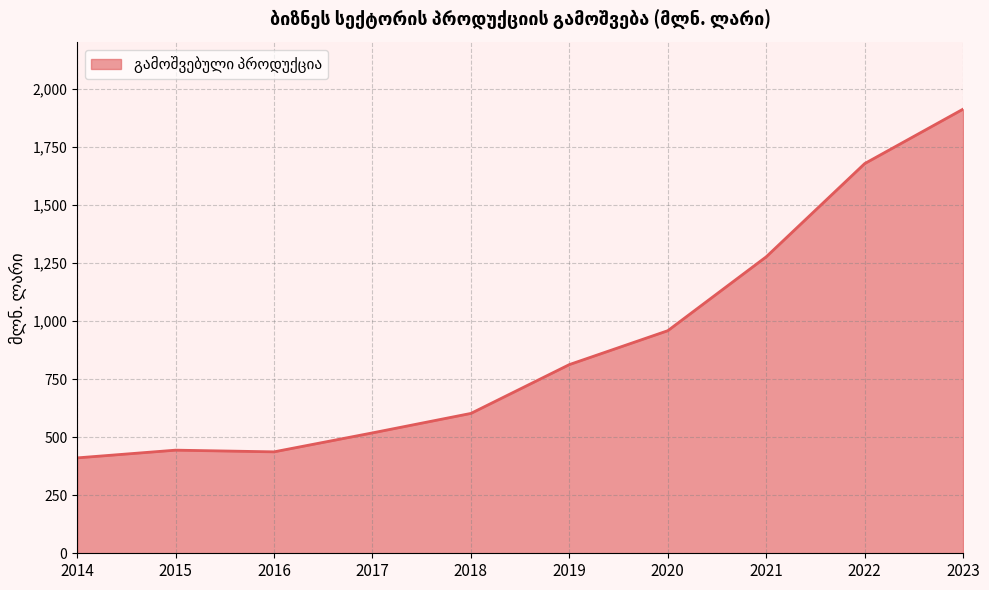

Approximately how many times larger is the value at 2015 compared to 2018?

0.7